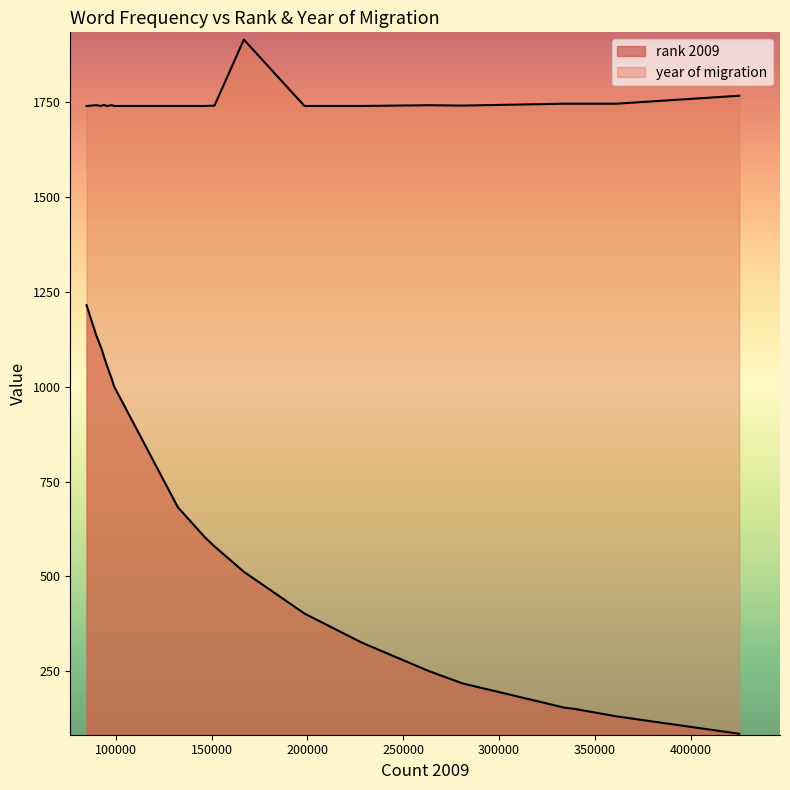

How many lines are shown in the chart?

2